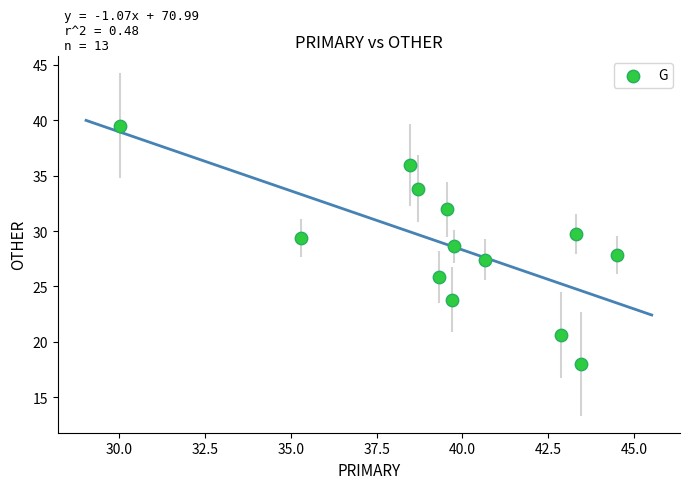

What is the range of X values (max minus min)?

14.5